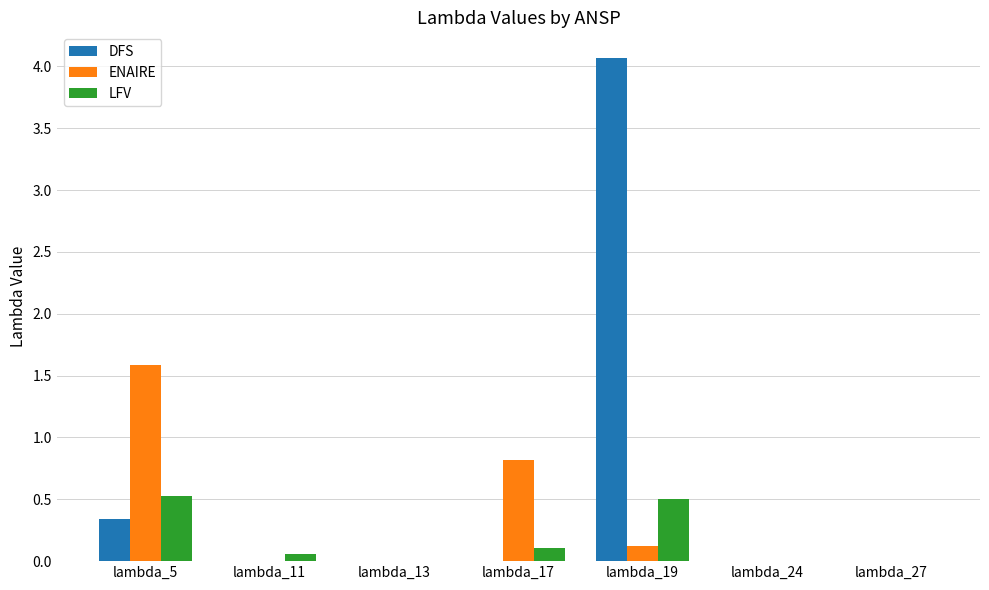

At which category is the sum across all series the highest?

lambda_19